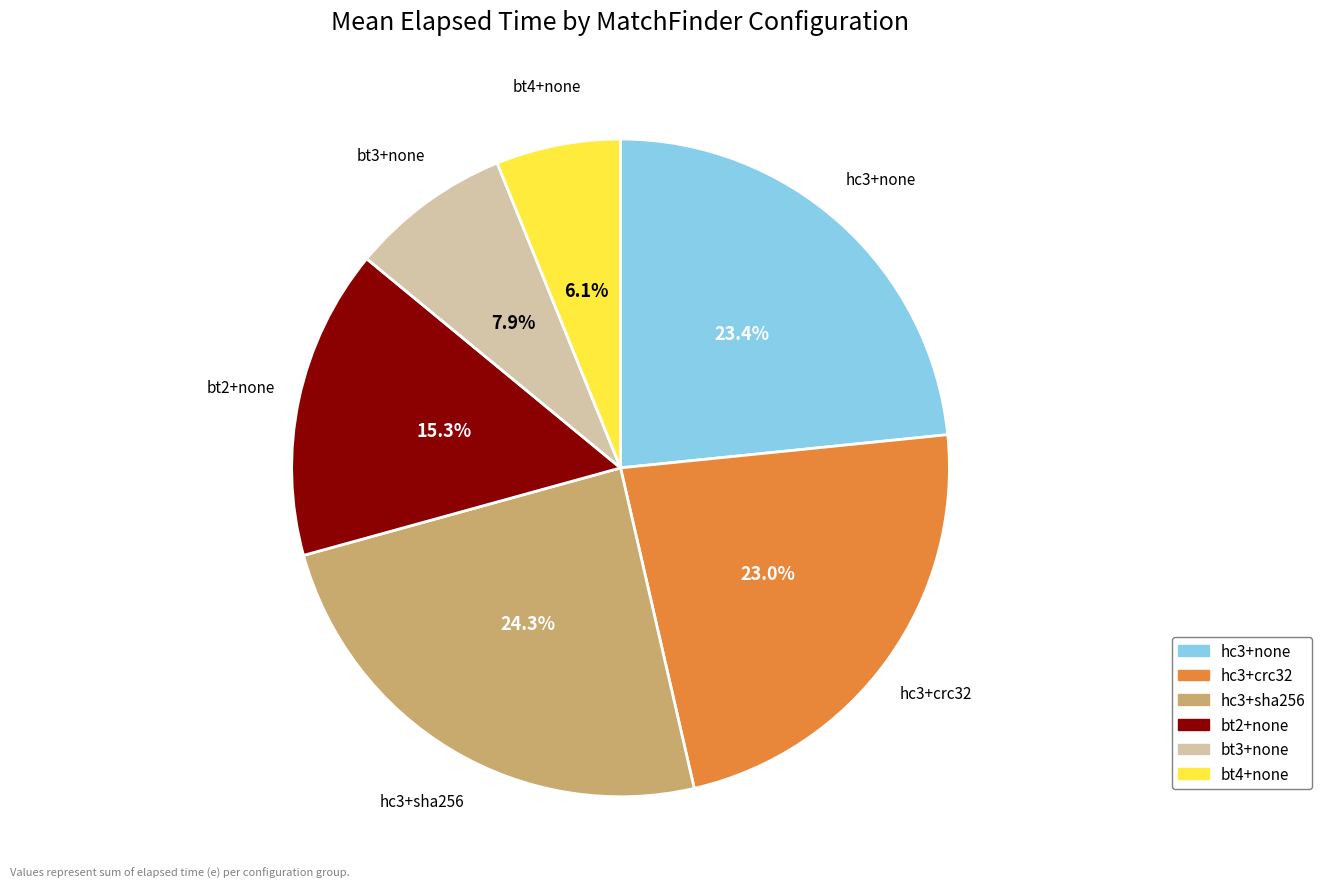

Does any single category account for the majority?

No